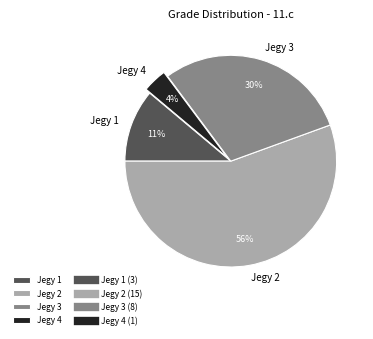

Is there a majority slice in this chart?

Yes